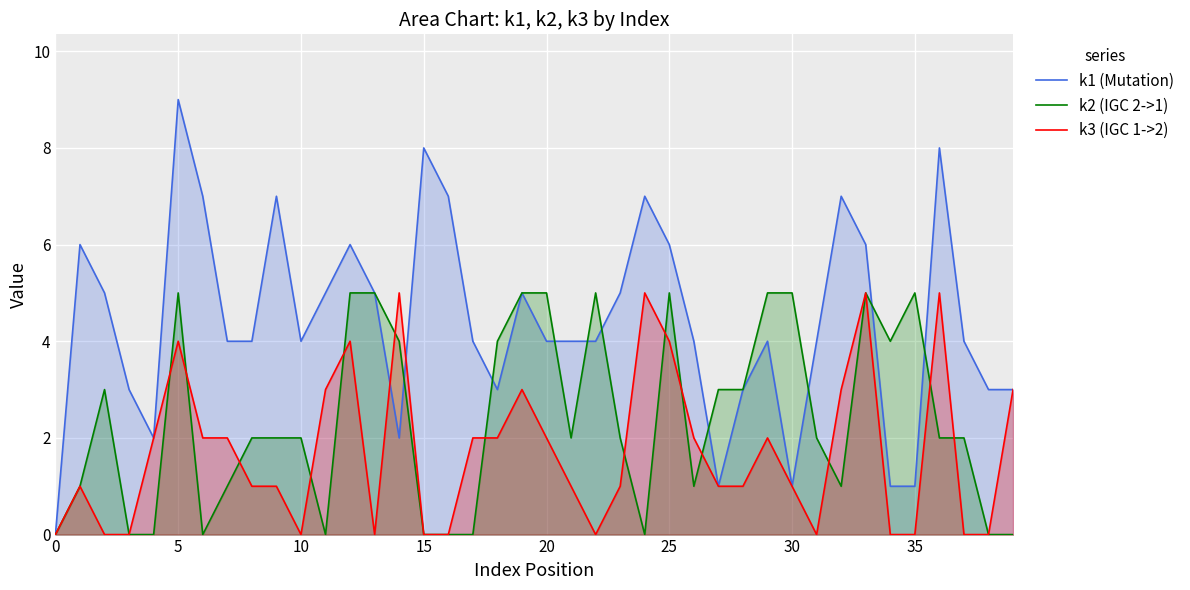

How many lines are shown in the chart?

3